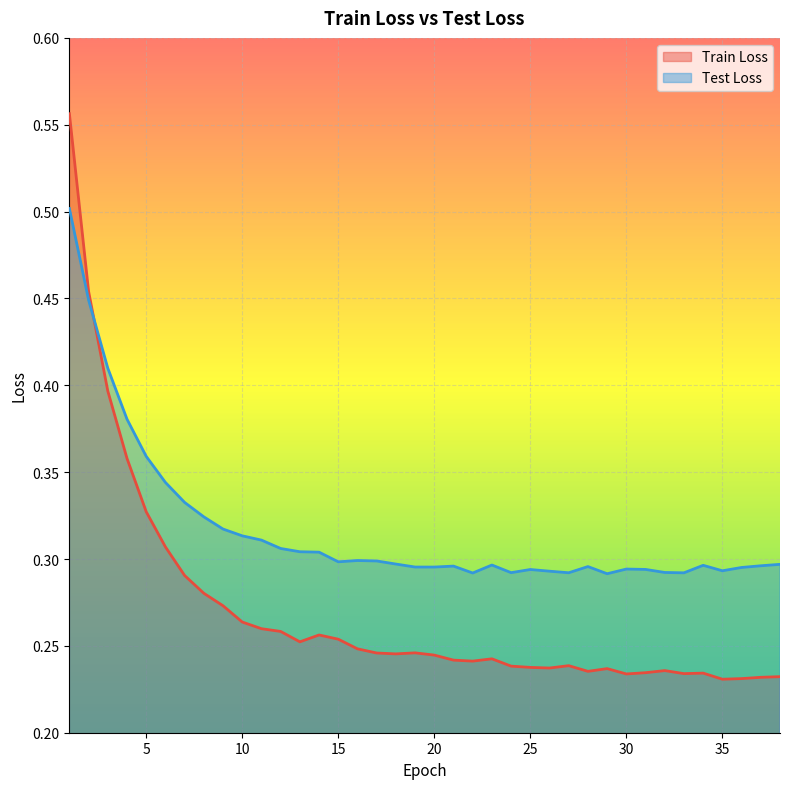

The Train Loss series shows 0.3 at 1. True or false?

False